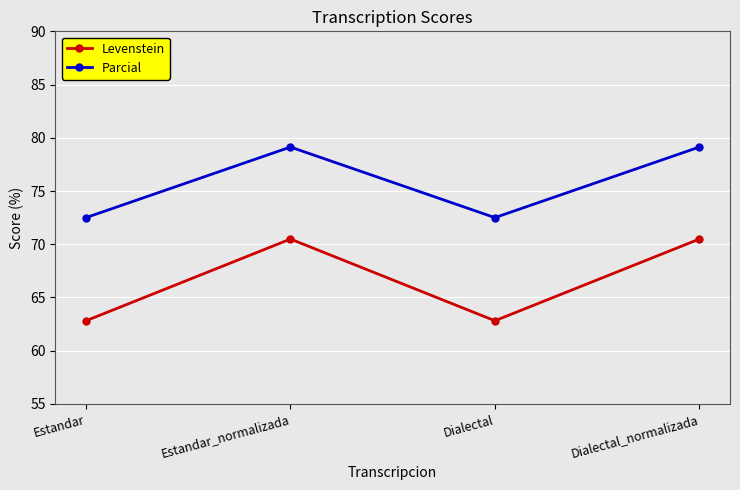

What is the total value across all series at Estandar?

135.3